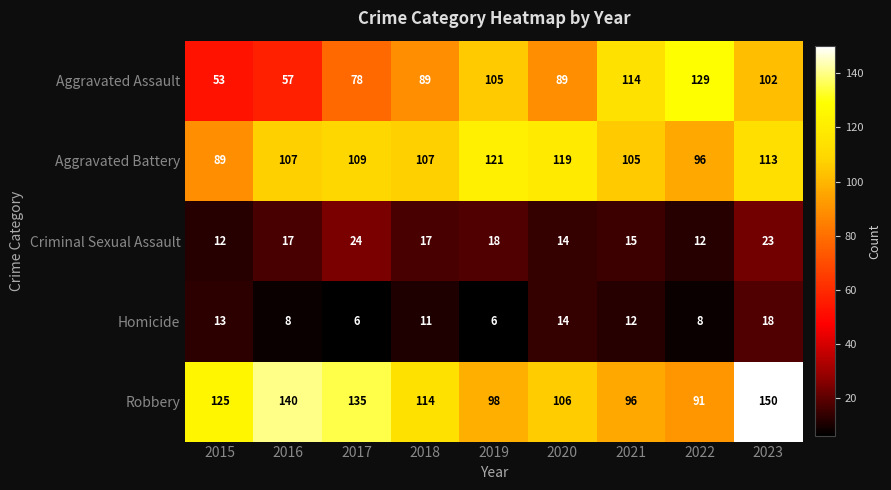

What is the spread (max minus min) of values at 2015?

113